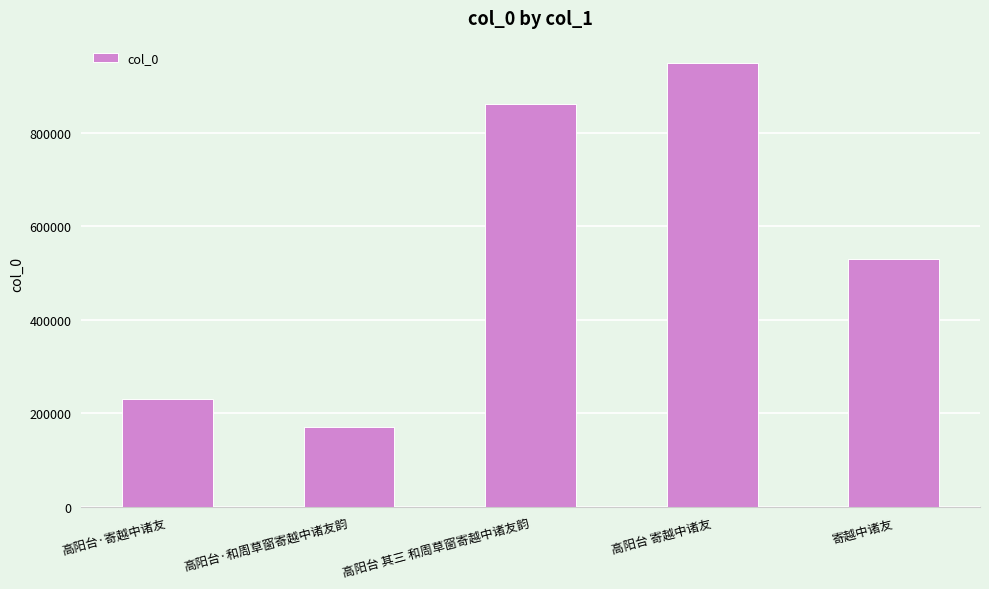

What is the sum of the values at 高阳台 寄越中诸友 and 高阳台·和周草窗寄越中诸友韵?

1121273